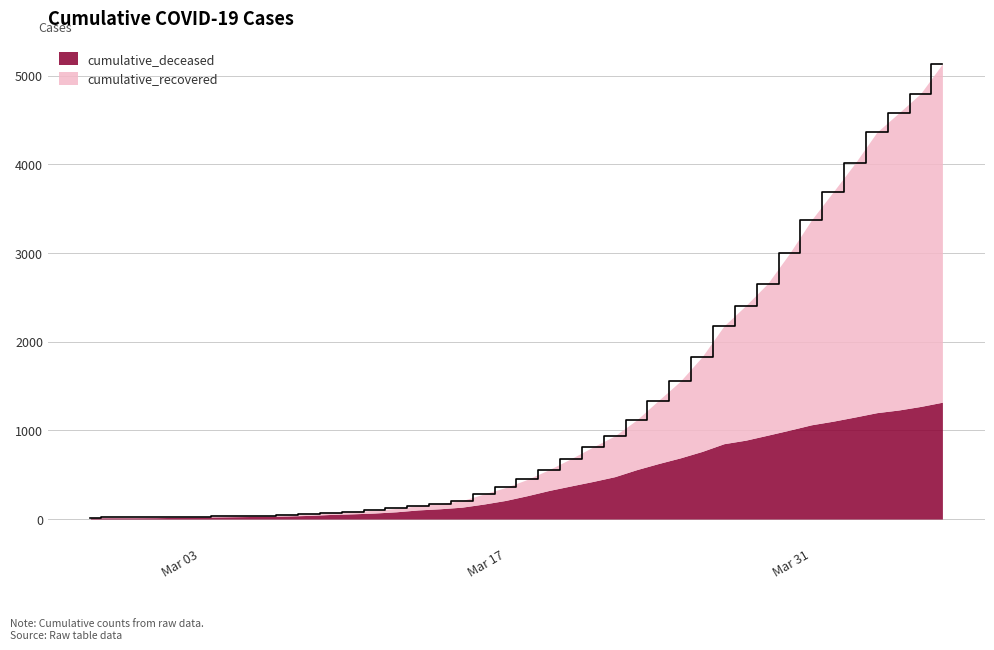

What is the smallest value displayed?

16